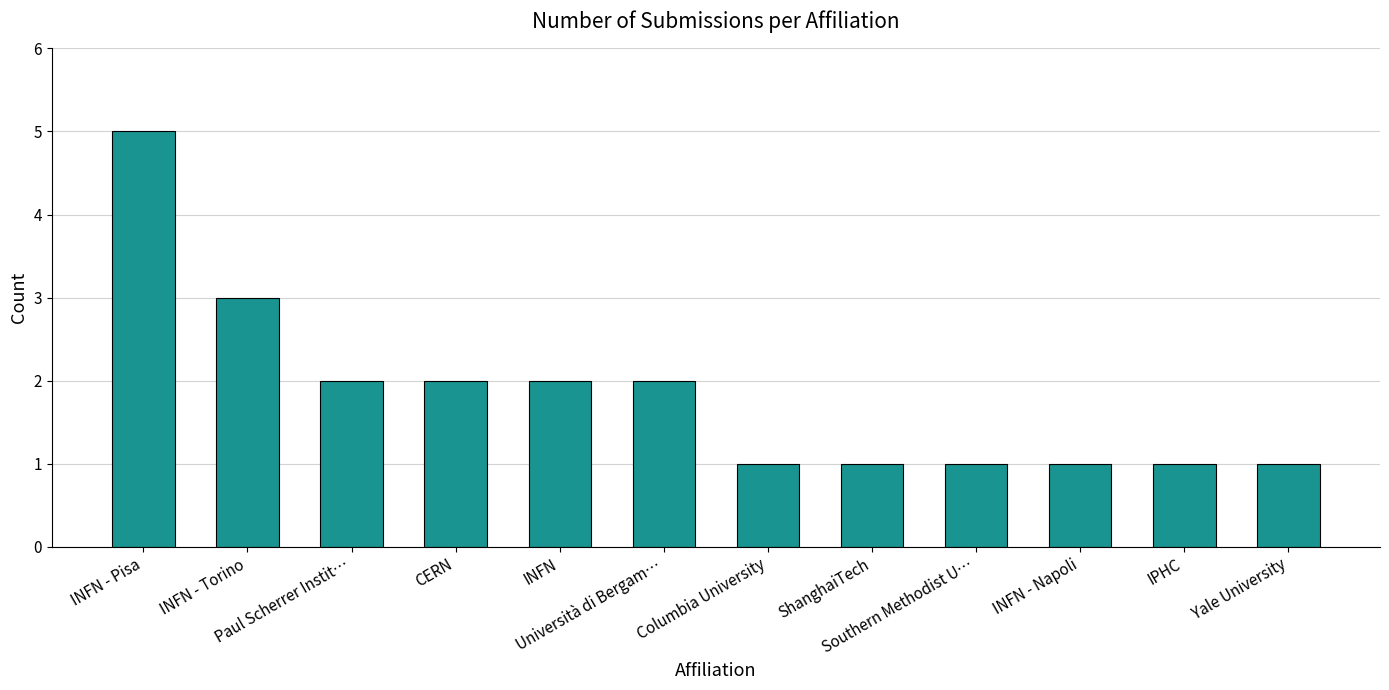

The value at INFN - Napoli is 2. True or false?

False